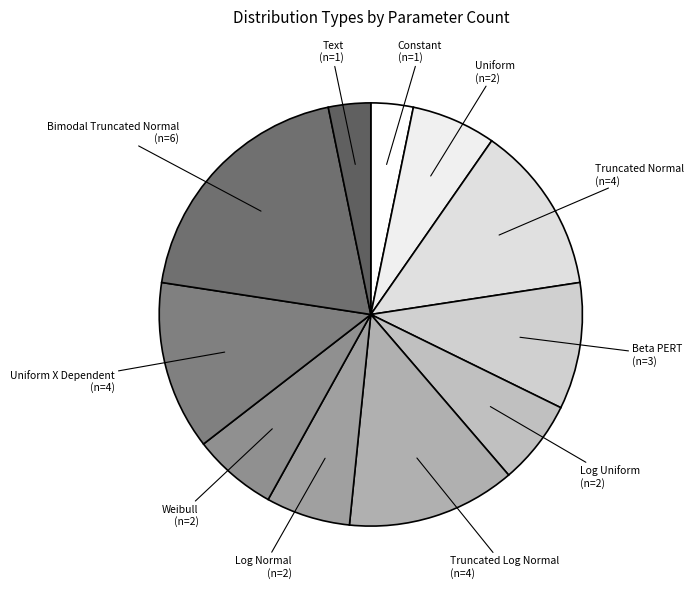

Is there a majority slice in this chart?

No